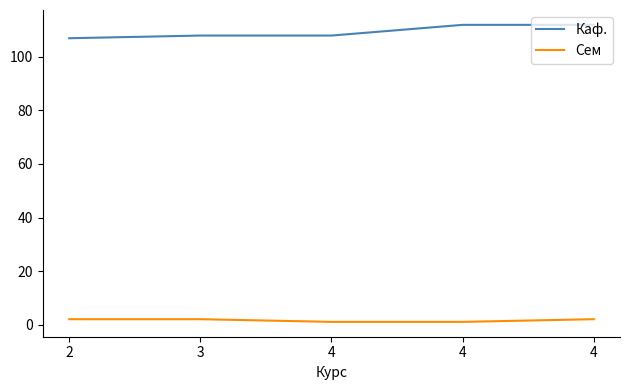

What is the sum of all Каф. values?

547